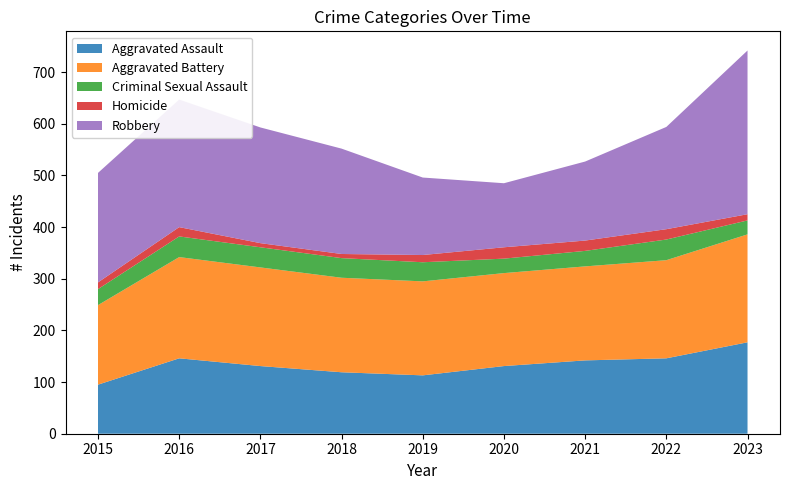

Reading right to left, transcribe all the data shown in this chart.

Aggravated Assault: 2023=177	2022=146	2021=142	2020=131	2019=113	2018=119	2017=131	2016=146	2015=95
Aggravated Battery: 2023=209	2022=190	2021=182	2020=180	2019=182	2018=183	2017=191	2016=196	2015=154
Criminal Sexual Assault: 2023=27	2022=40	2021=30	2020=28	2019=37	2018=38	2017=39	2016=40	2015=31
Homicide: 2023=12	2022=20	2021=20	2020=22	2019=14	2018=8	2017=8	2016=18	2015=13
Robbery: 2023=317	2022=198	2021=153	2020=124	2019=150	2018=204	2017=224	2016=247	2015=212